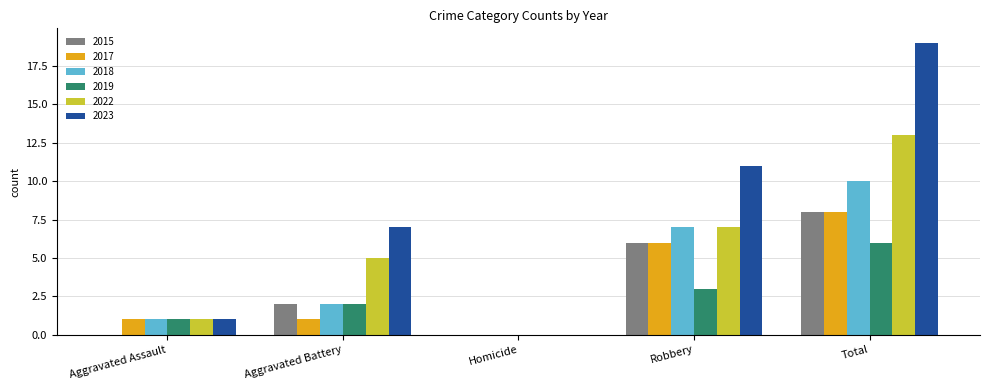

Is it true that 2015 equals 3 at Total?

False